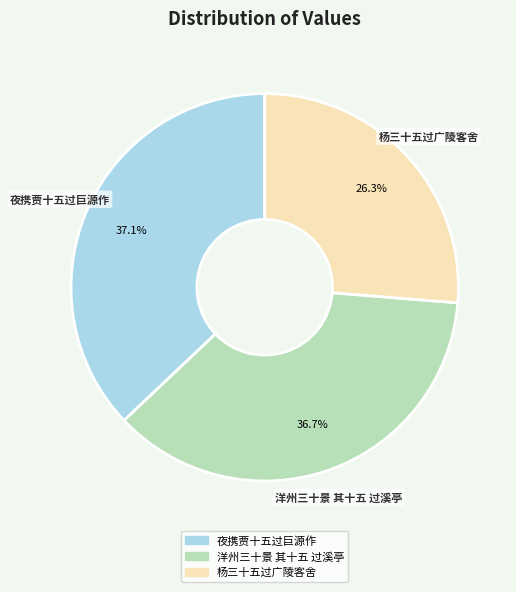

Count the number of slices in the pie.

3